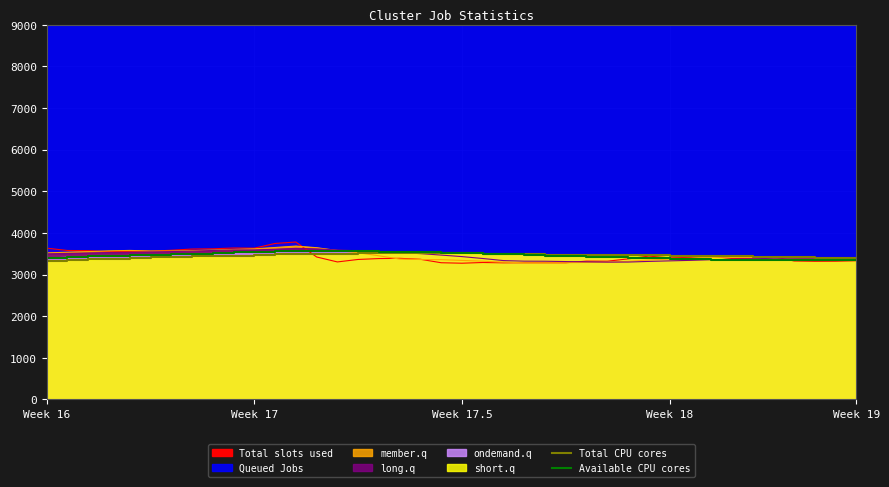

Between Week 19 and 14, which series saw the biggest shift?

Total CPU cores